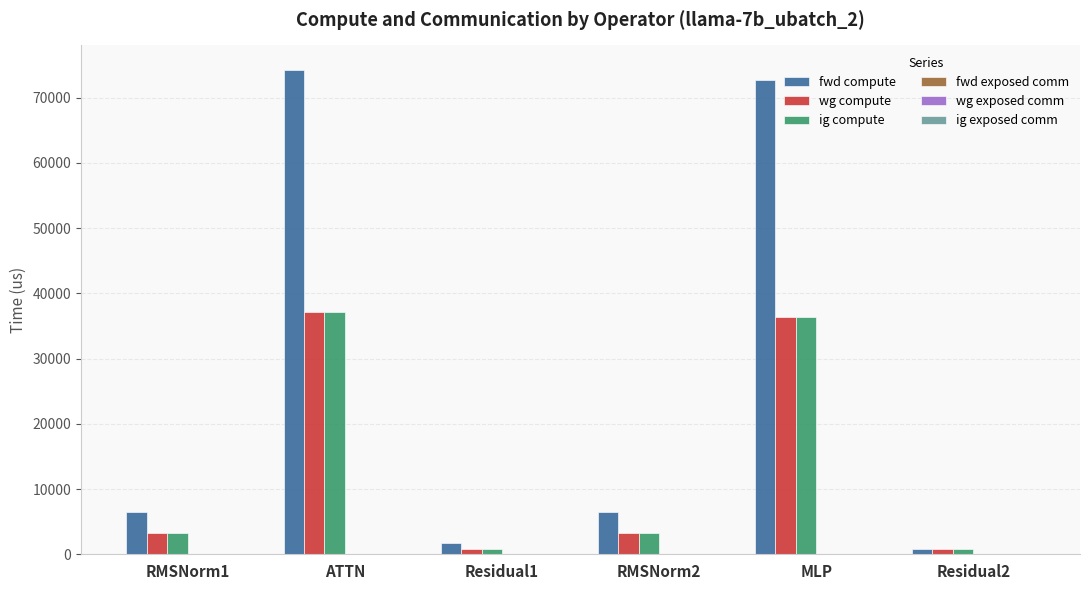

Count the number of data series in this chart.

3